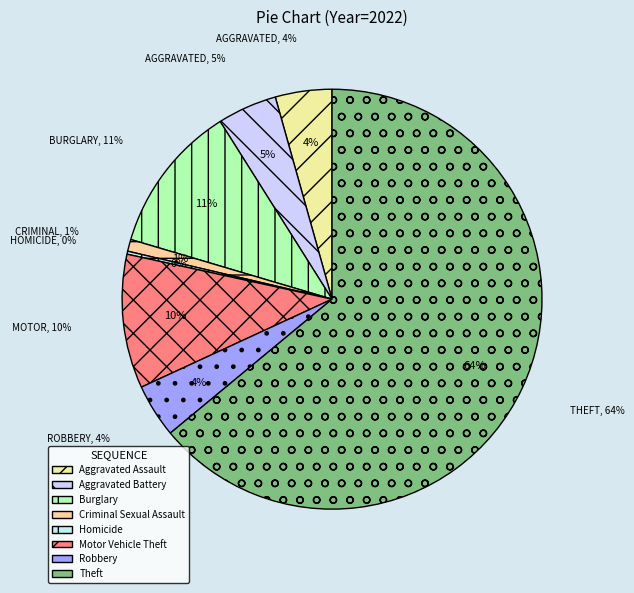

Does any single category account for the majority?

Yes